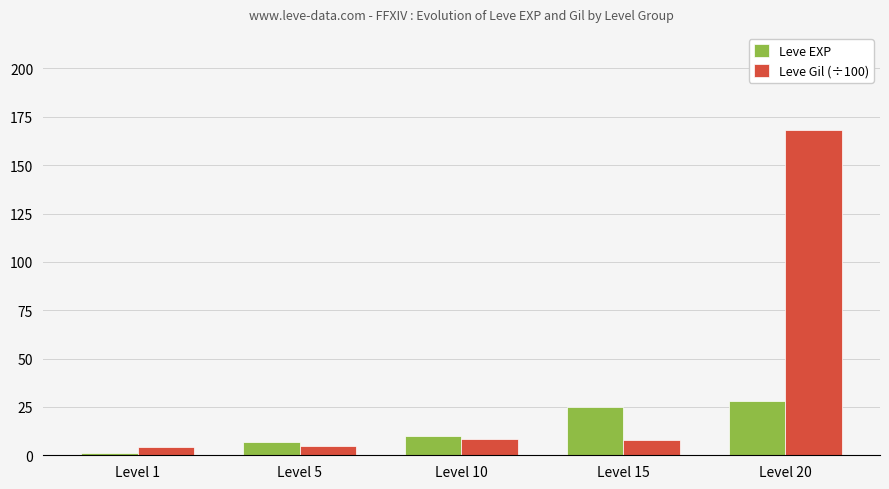

Which series has the largest total across all categories?

Leve Gil (÷100)